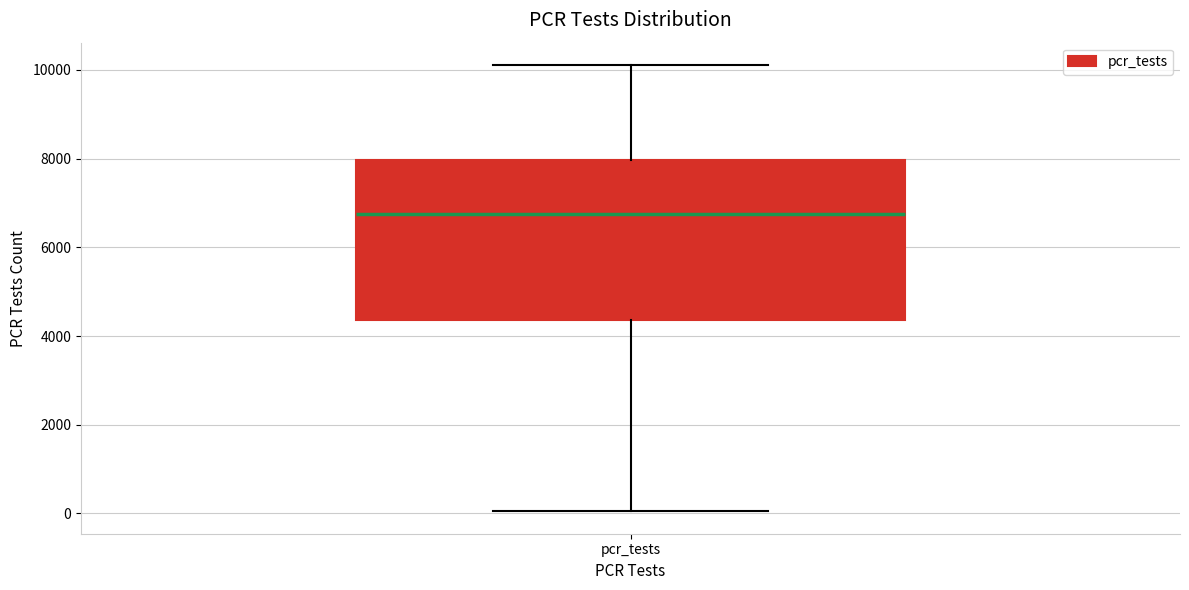

Read this box plot against the y-axis: the position of the median line, the range covered by the box, and the ends of both whiskers. The values are not printed on the chart, so give them approximately, as read against the axis.

median 6800, box 4400 to 8000, whiskers 0 to 10200